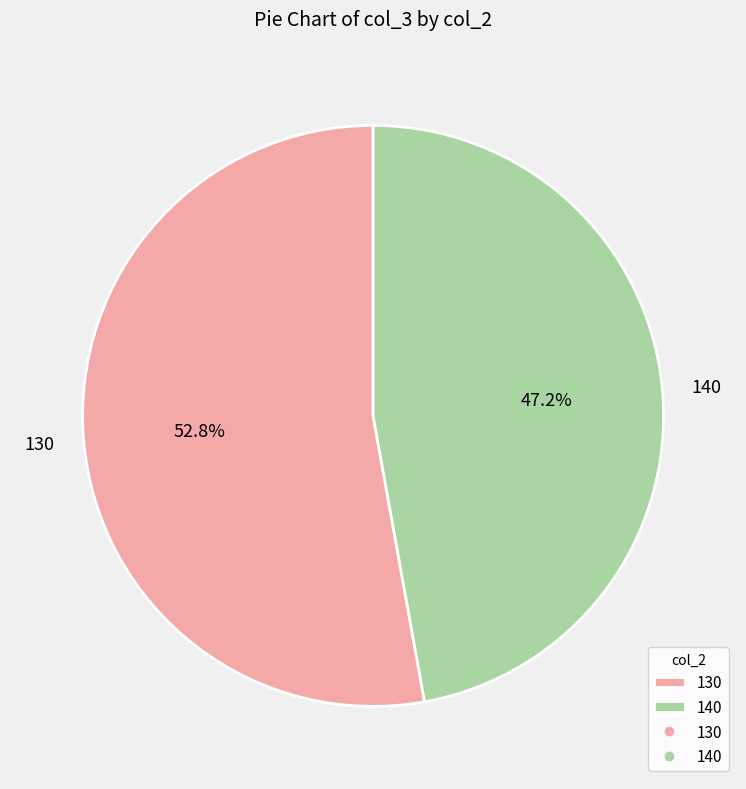

What is the total percentage of 130 and 140?

100.0%